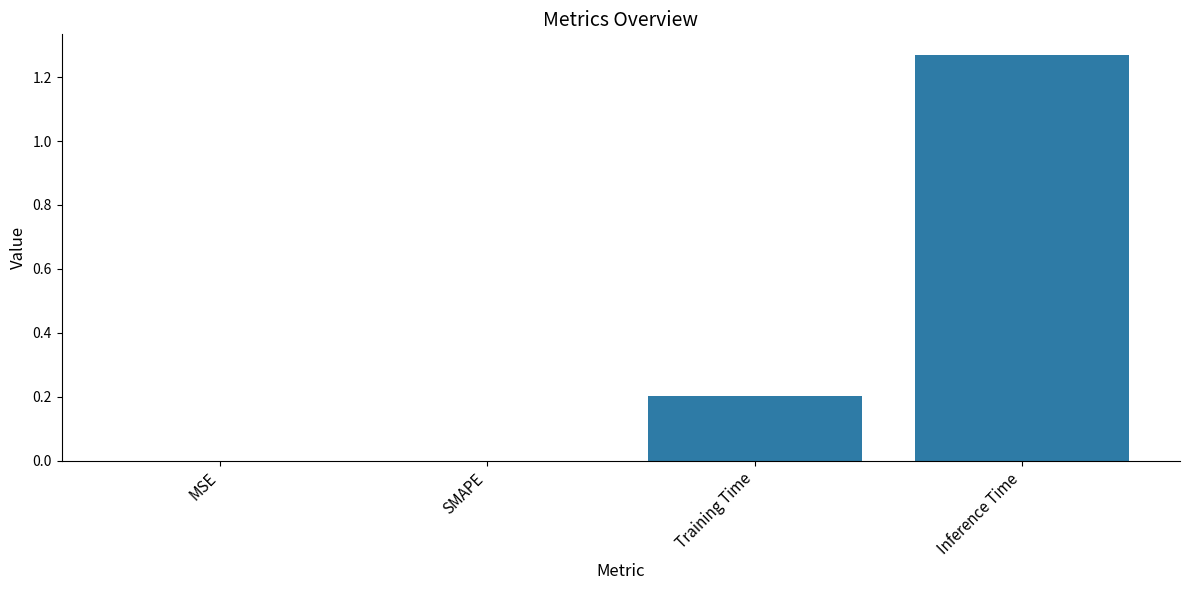

The chart shows a value of 0.0 at MSE. True or false?

True